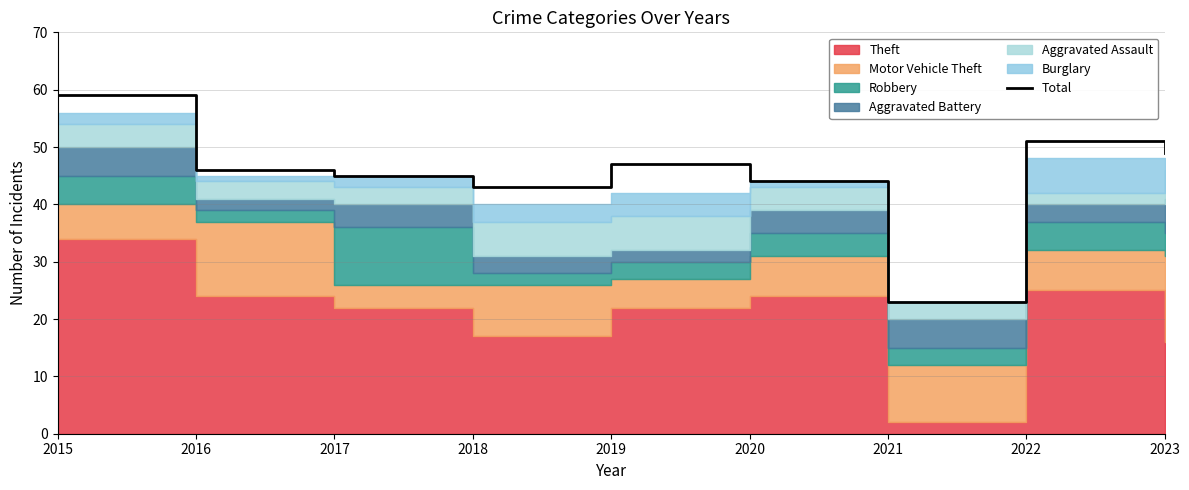

Rank the categories by value from lowest to highest.

2021, 2018, 2020, 2017, 2016, 2019, 2023, 2022, 2015